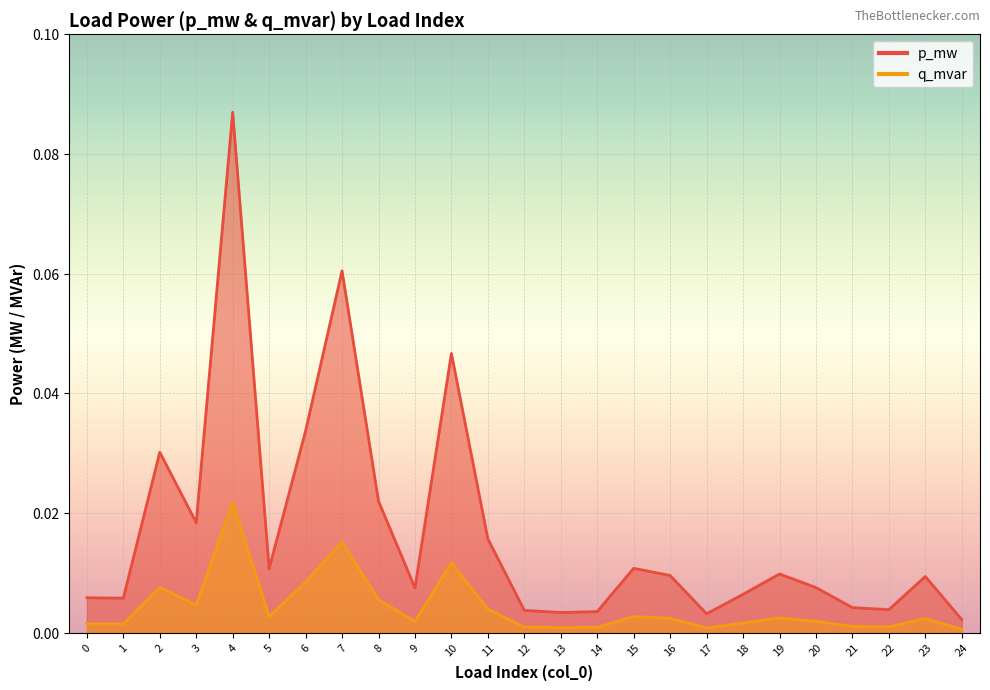

How many categories are shown in the chart?

25